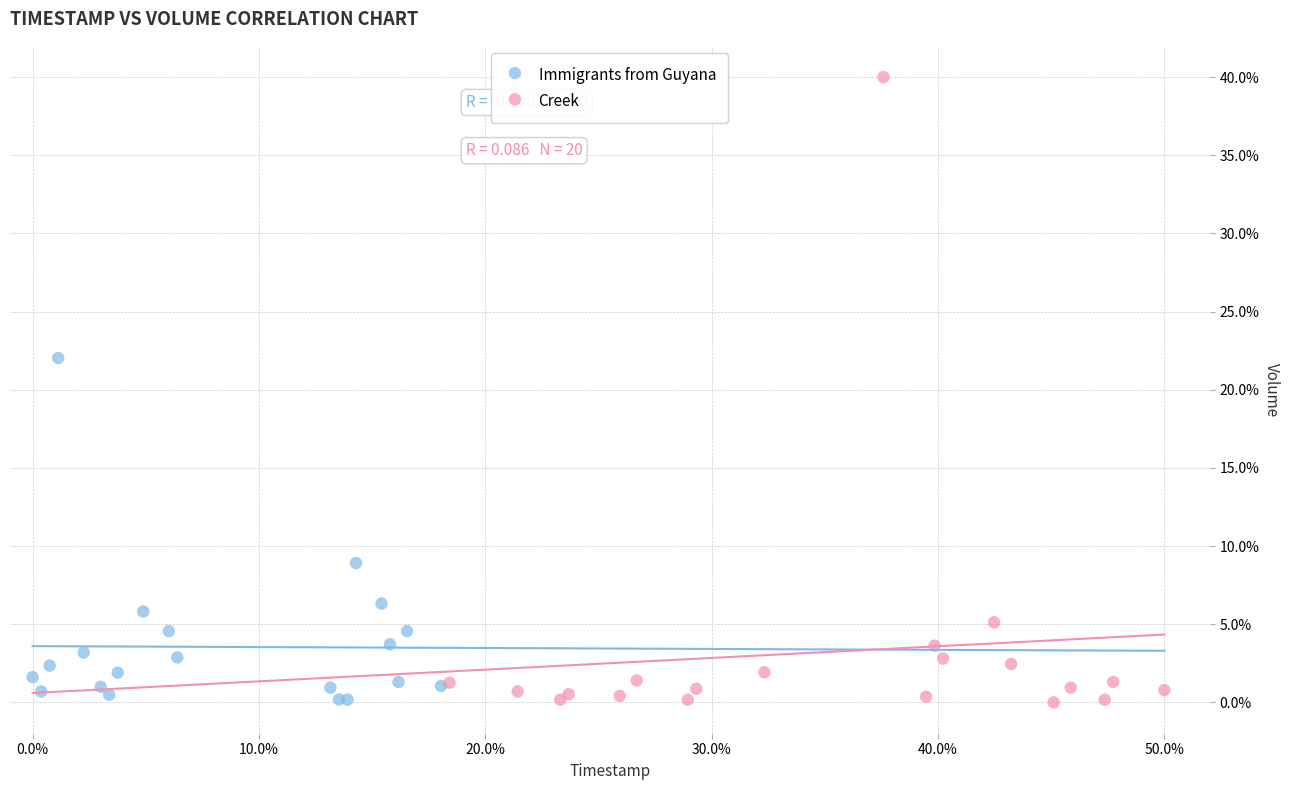

Which series contains the highest Y value?

Creek